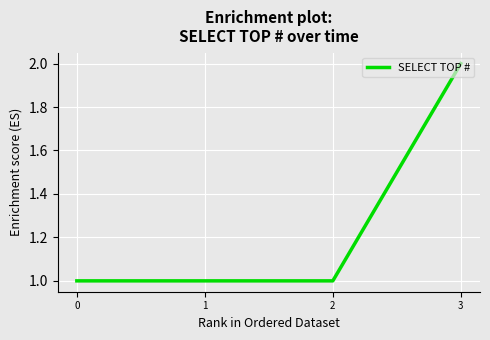

Count the values in the range 1 to 2.

4